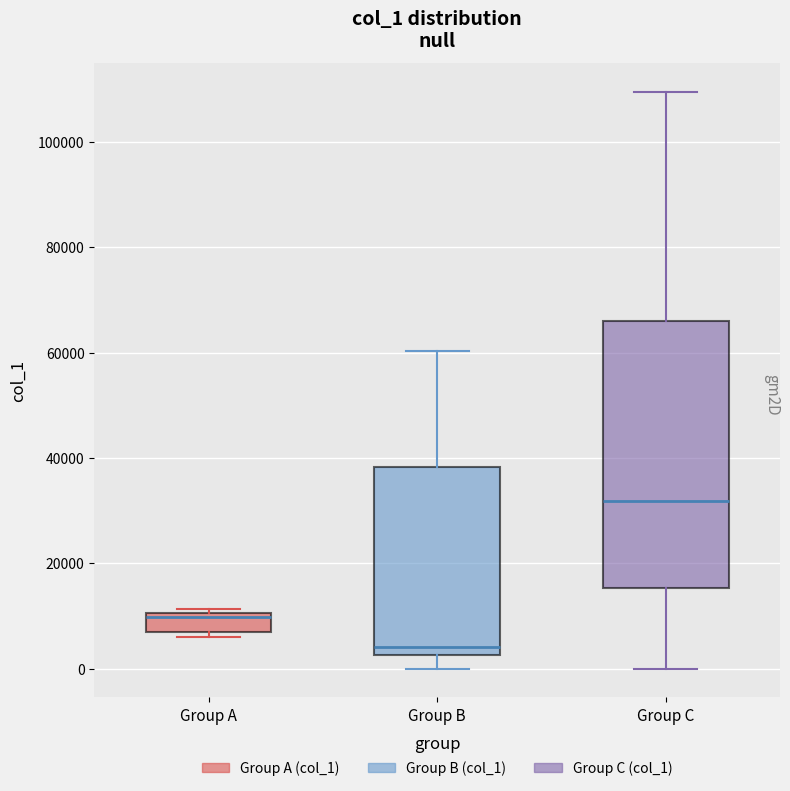

Reading left to right, read every box against the y-axis: the position of its median line, the range the box covers, and the ends of its whiskers. The values are not printed on the chart, so give them approximately, as read against the axis.

Group A: median 10000 (just below the box's upper edge), box 6000 to 10000, whiskers 6000 (just below the box's lower edge) to 12000
Group B: median 4000, box 2000 to 38000, whiskers 0 to 60000
Group C: median 32000, box 16000 to 66000, whiskers 0 to 110000